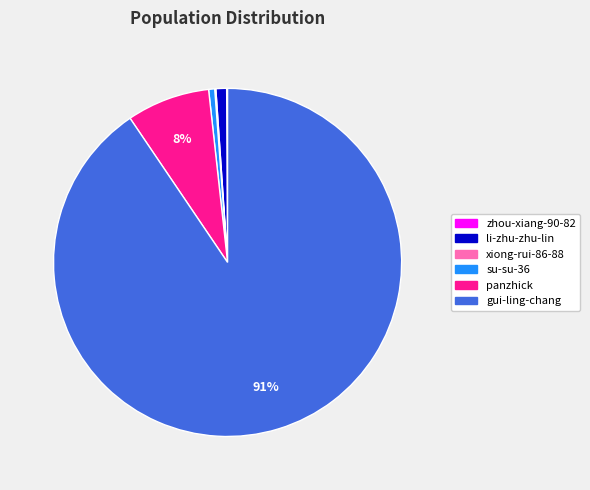

What is the majority slice?

gui-ling-chang